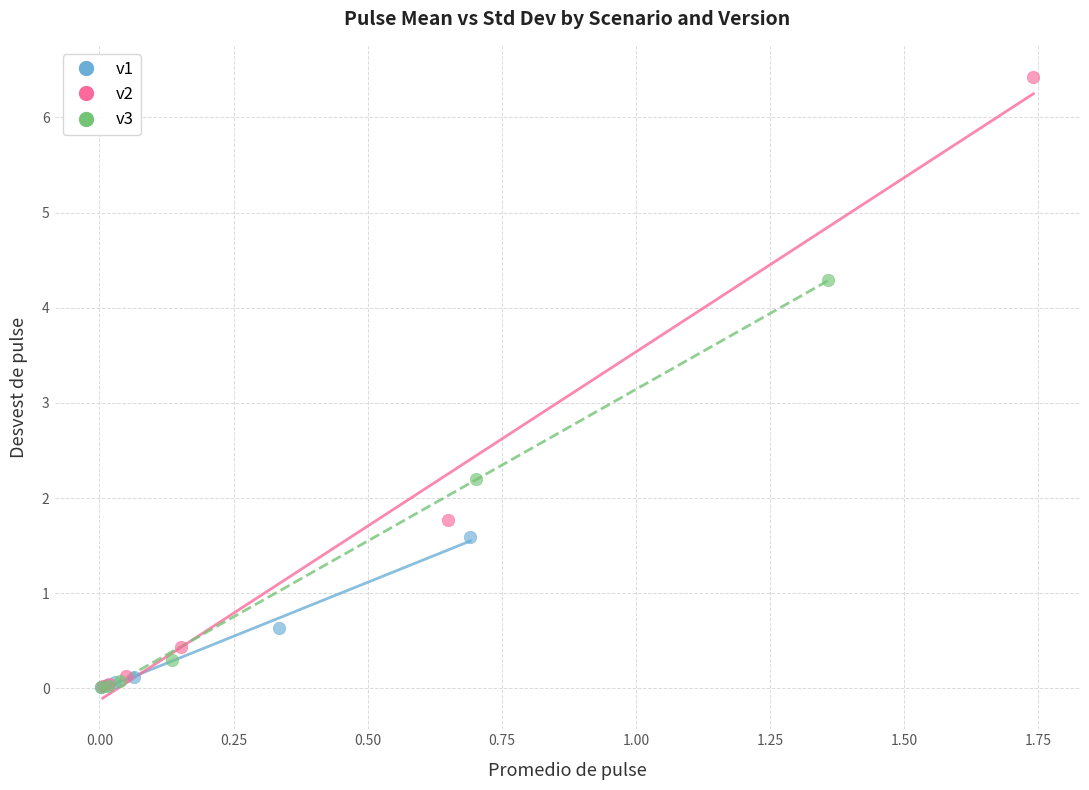

Which series reaches the maximum Y coordinate?

v2